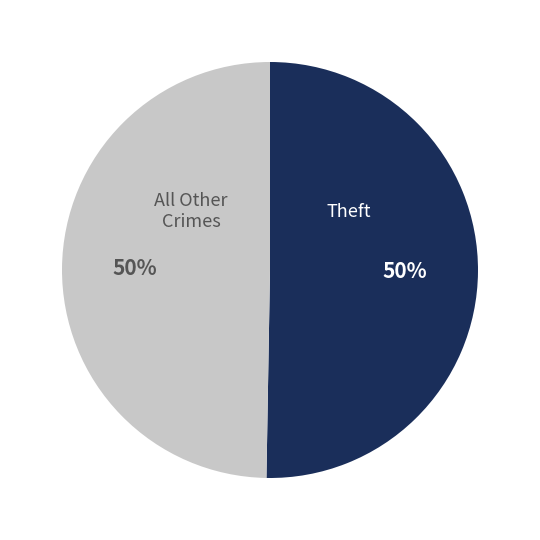

How many segments does this pie chart have?

2